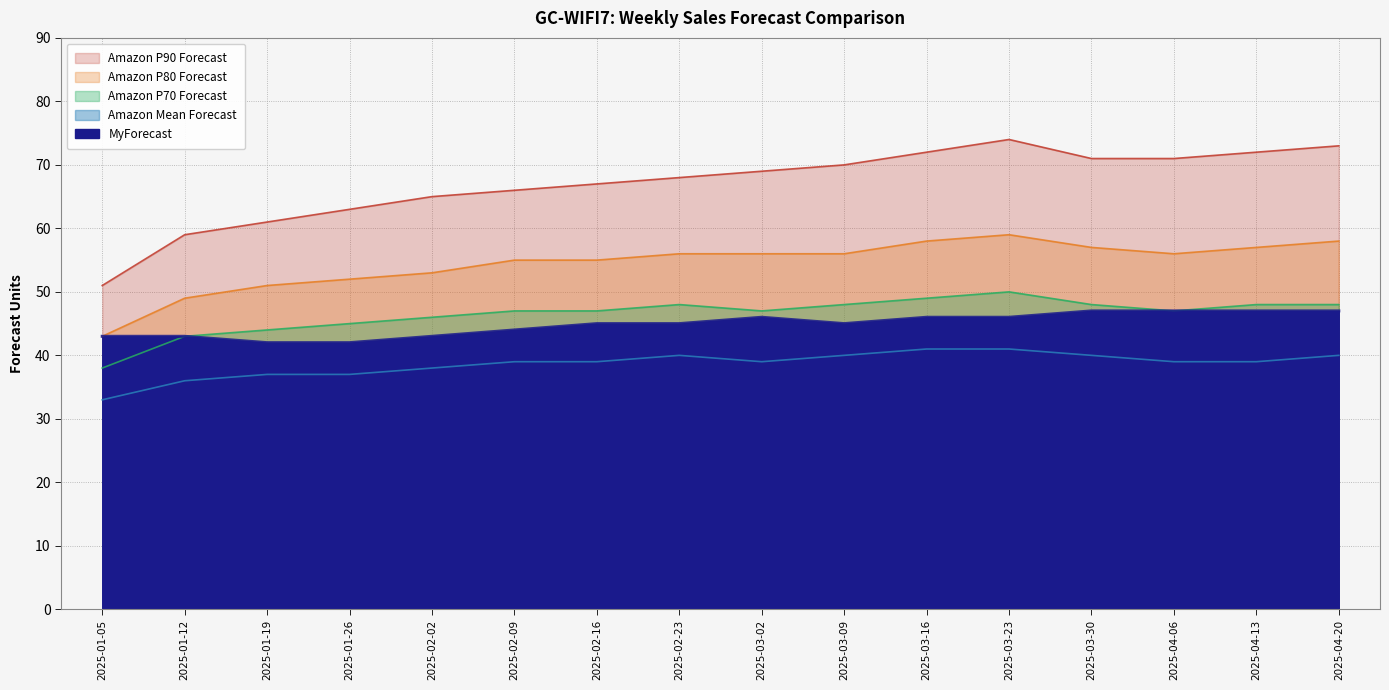

In Amazon Mean Forecast, how many points are higher than both neighbors (excluding endpoints)?

1